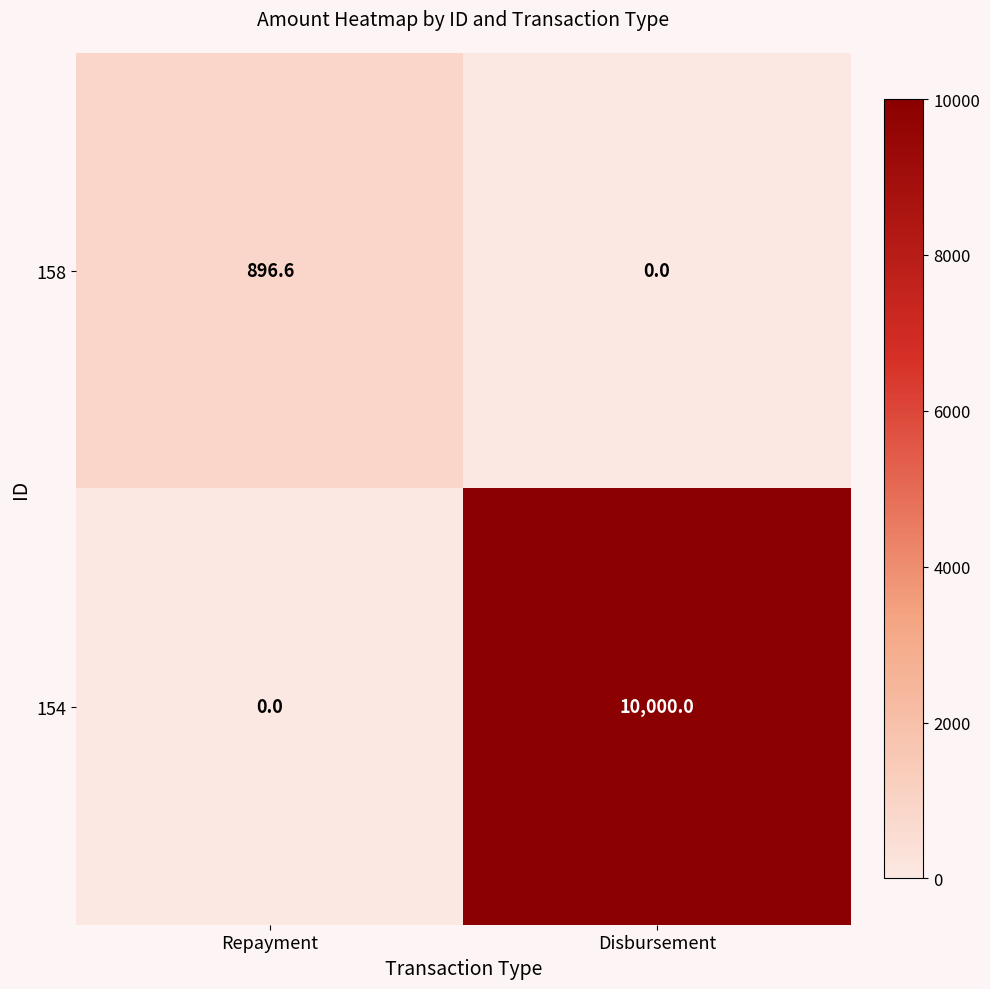

Which series has the largest total across all categories?

154